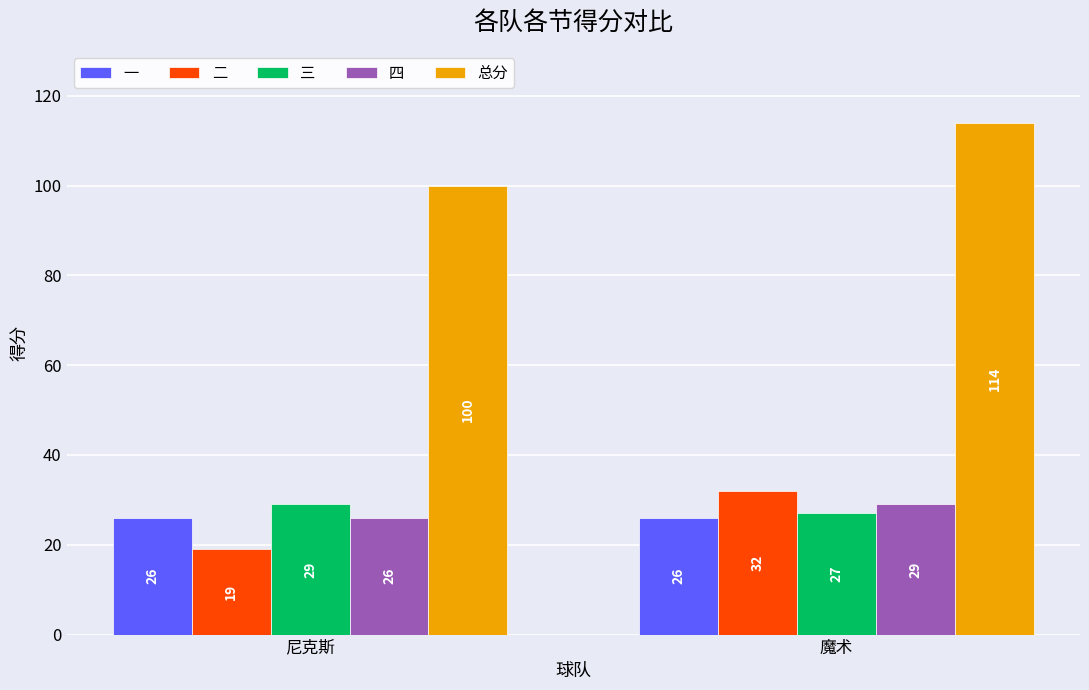

What is the label of the 1st bar from the left?

尼克斯